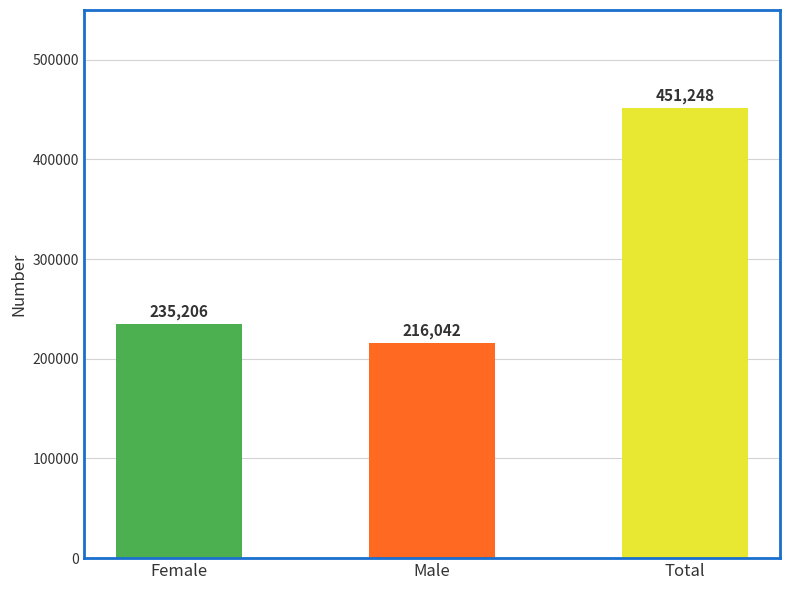

What is the sum of the values at Total and Male?

667290